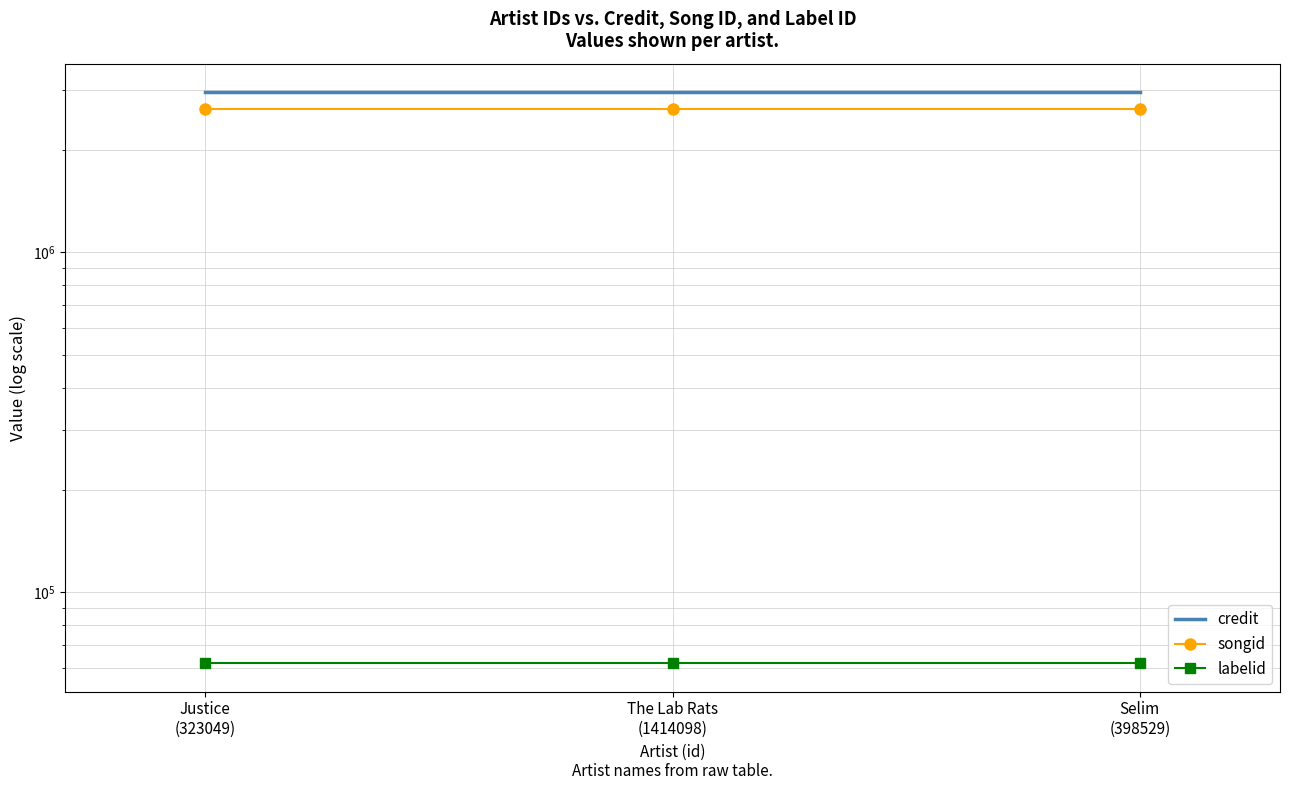

Where is labelid nearest to the value 61913?

Justice
(323049)